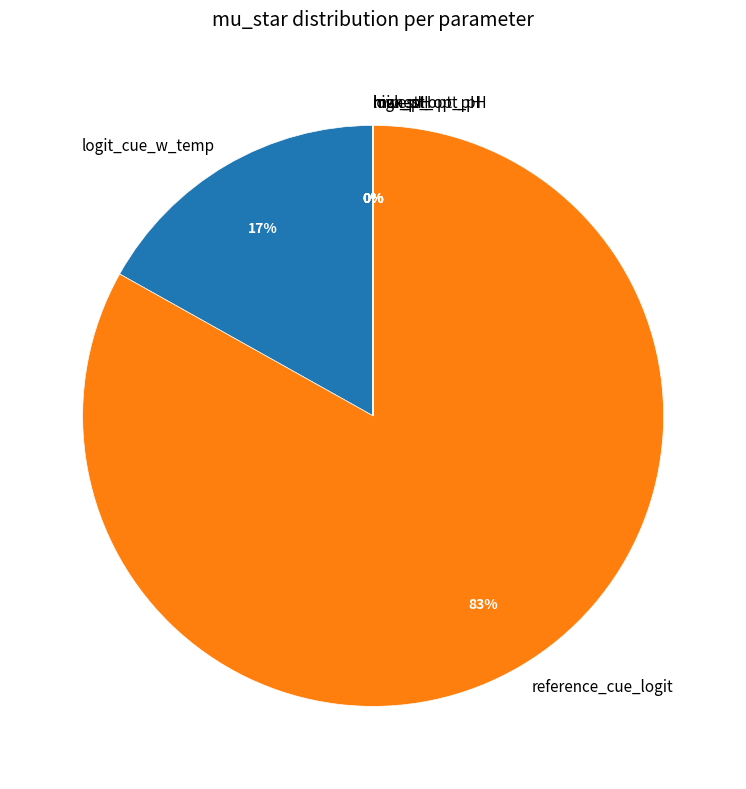

Which slice represents more than half of the pie?

reference_cue_logit